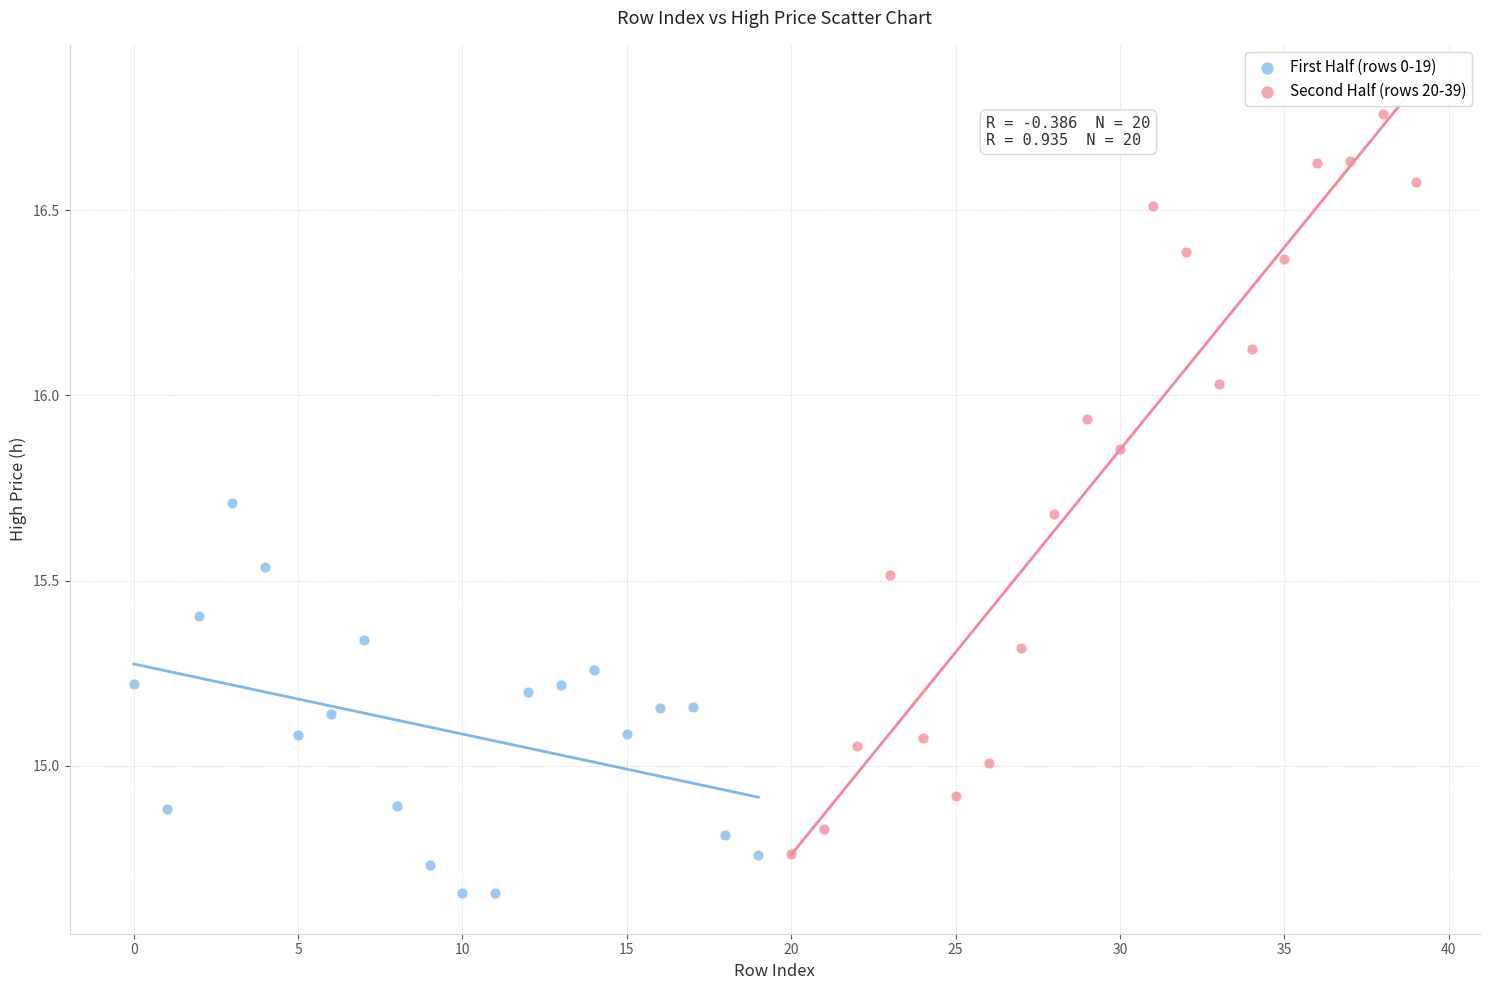

Which series reaches the minimum Y coordinate?

First Half (rows 0-19)